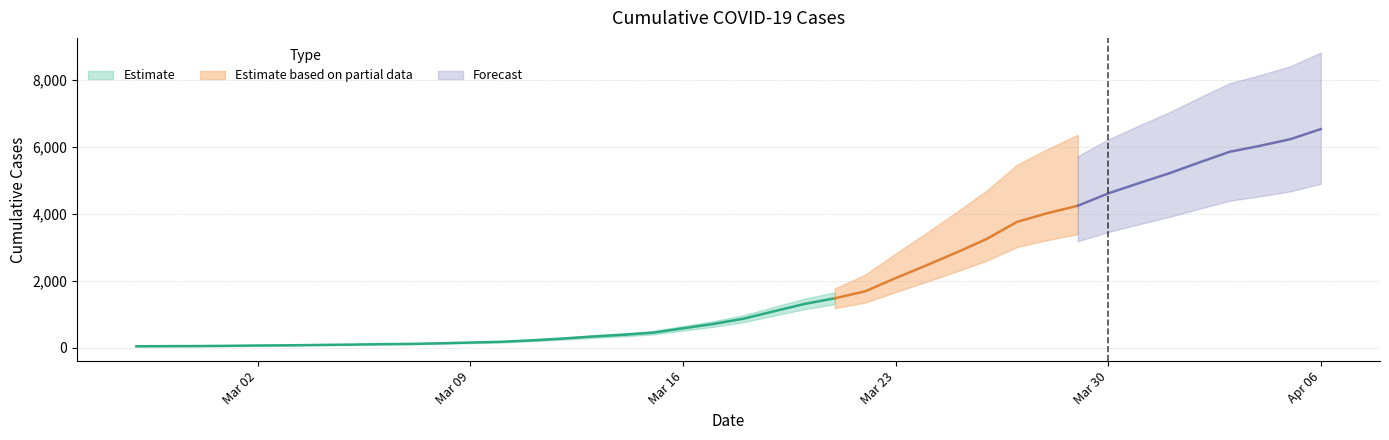

The value at 2020-03-29 is 4235. True or false?

True